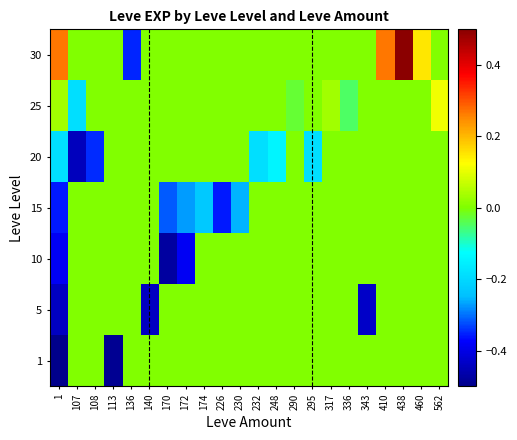

What is the greatest value displayed?

0.5